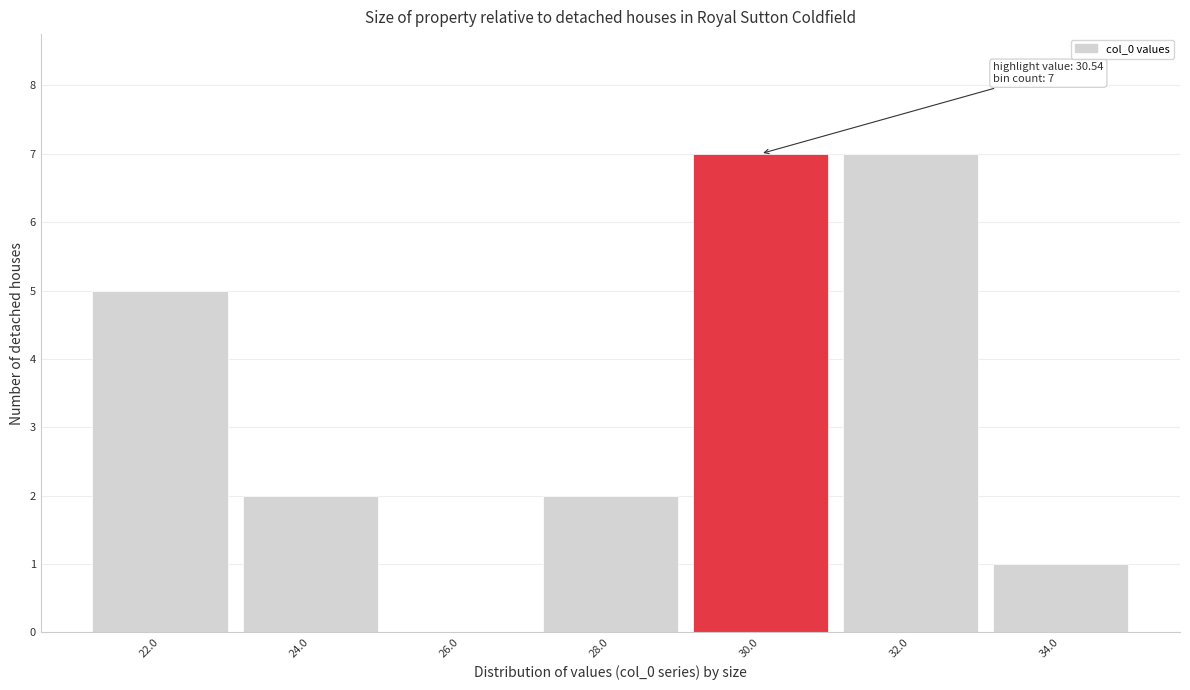

Reading left to right, transcribe all the data shown in this chart.

22.0=5	24.0=2	26.0=0	28.0=2	30.0=7	32.0=7	34.0=1